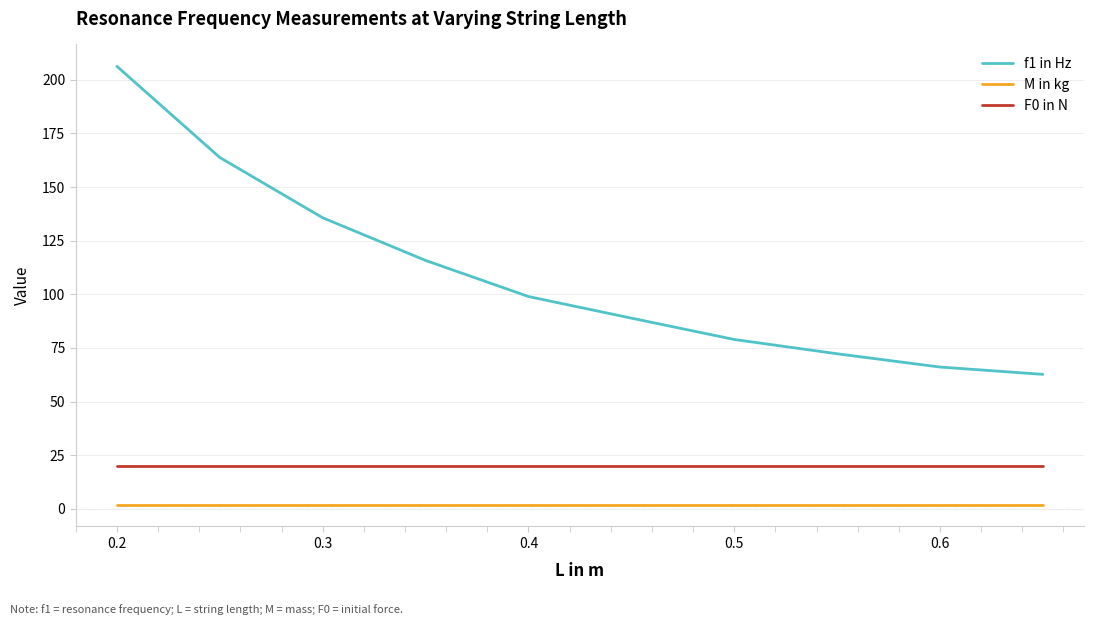

What are all the series names shown in the legend?

f1 in Hz, M in kg, F0 in N